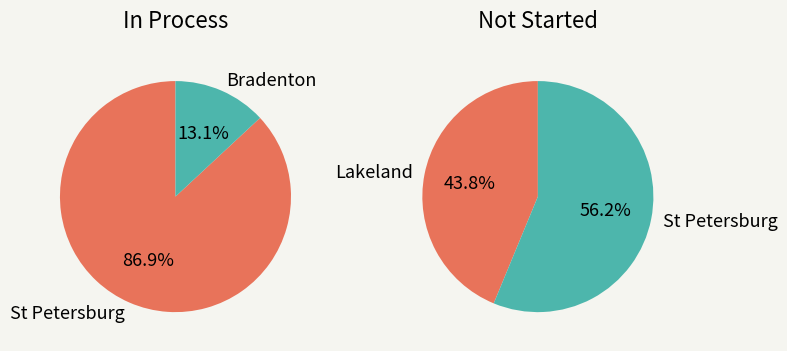

Is it true that Lakeland is 17% of the pie?

False